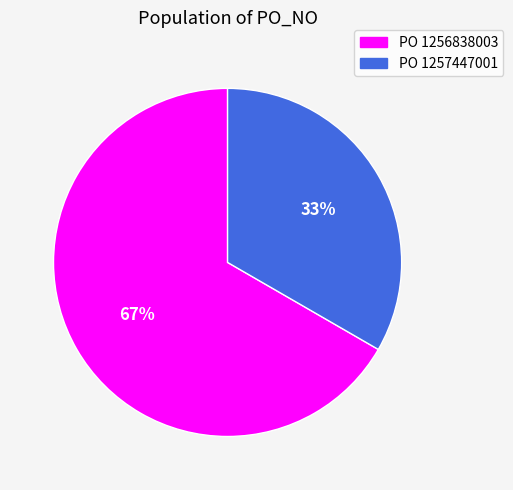

To the nearest percent, what is the average slice percentage?

50%